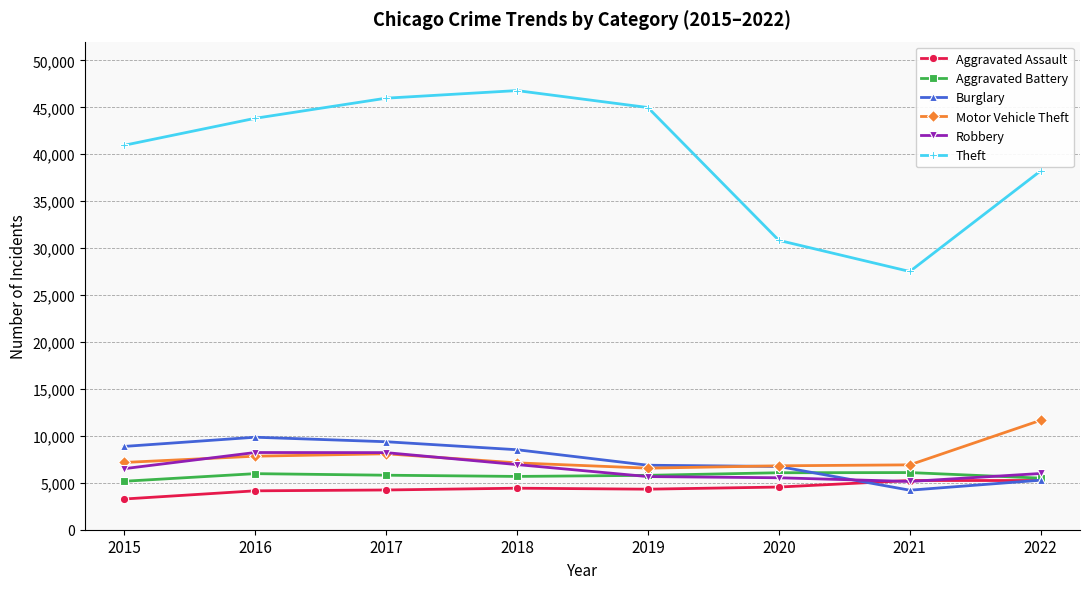

What is the difference between the Burglary values at 2021 and 2018?

4312